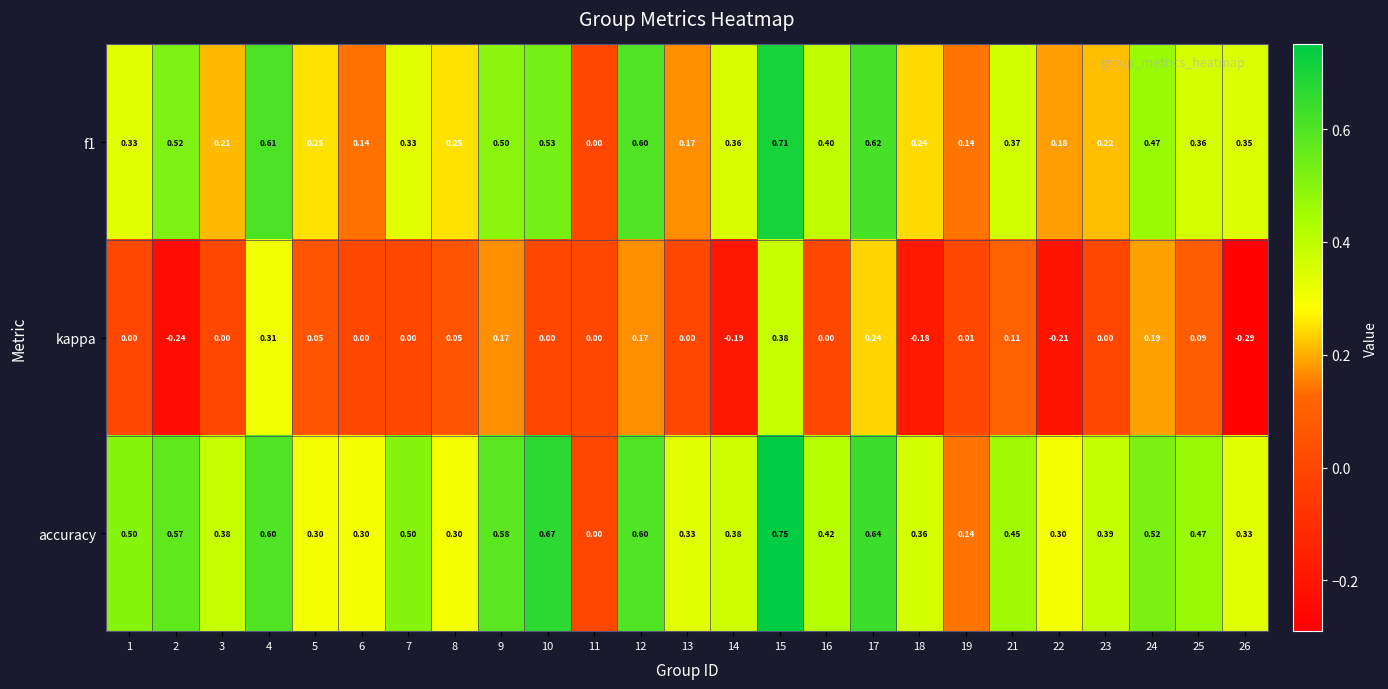

List the series in order of their overall mean, highest first.

accuracy, f1, kappa